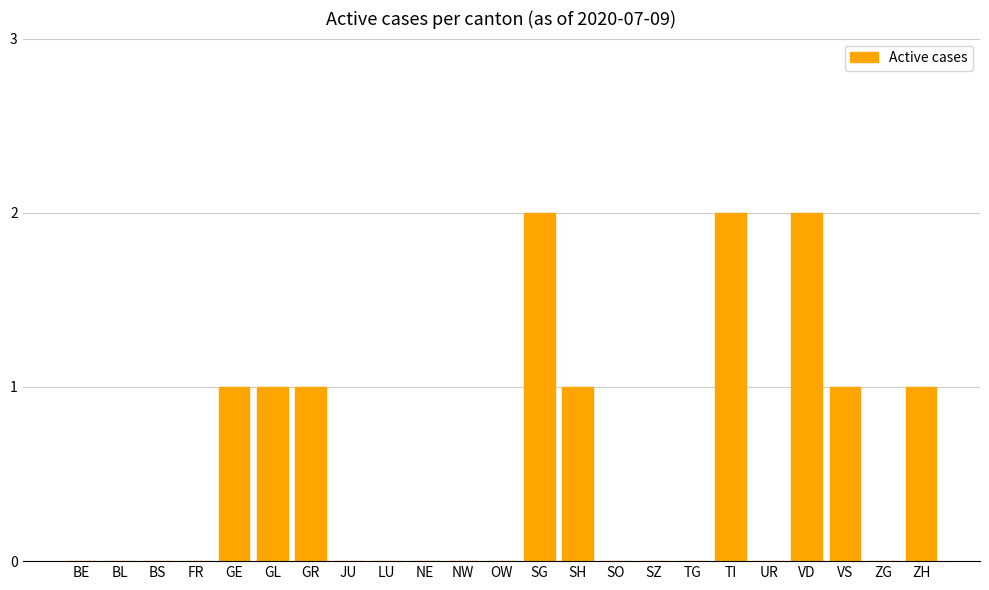

What is the change in value from TG to VS?

+1